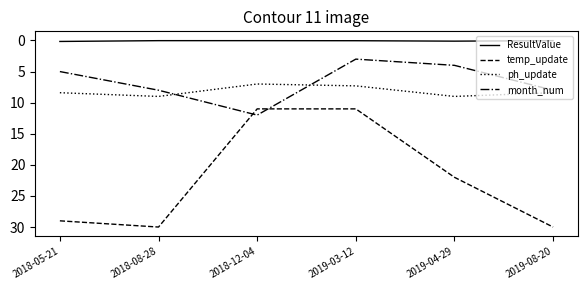

How many times do temp_update and month_num cross each other?

2